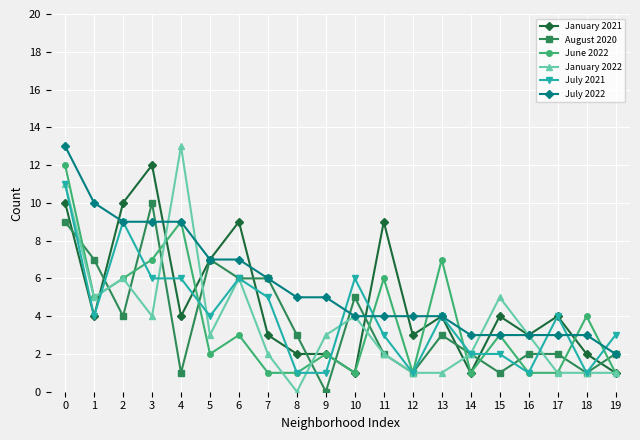

What is the difference between the highest and lowest values at 12?

3